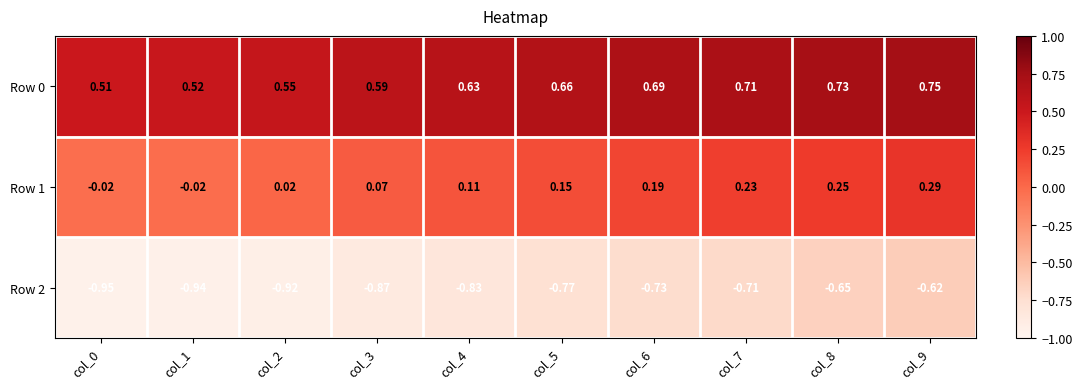

Which label corresponds to the largest value in the chart?

col_9